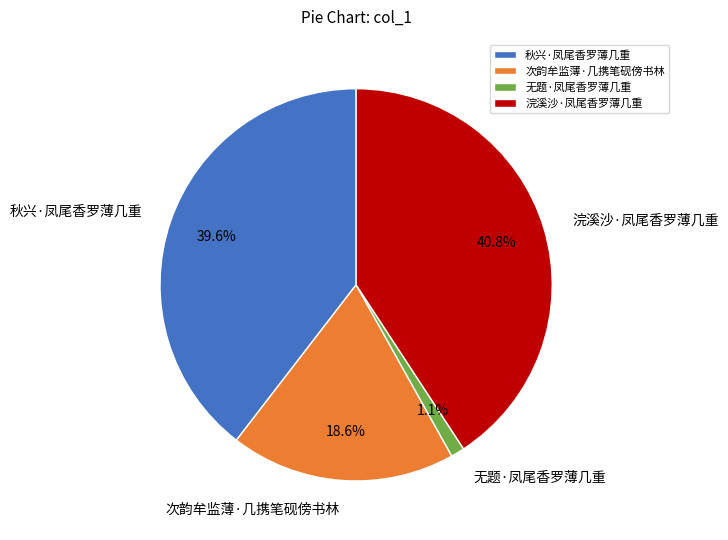

Is there a majority slice in this chart?

No